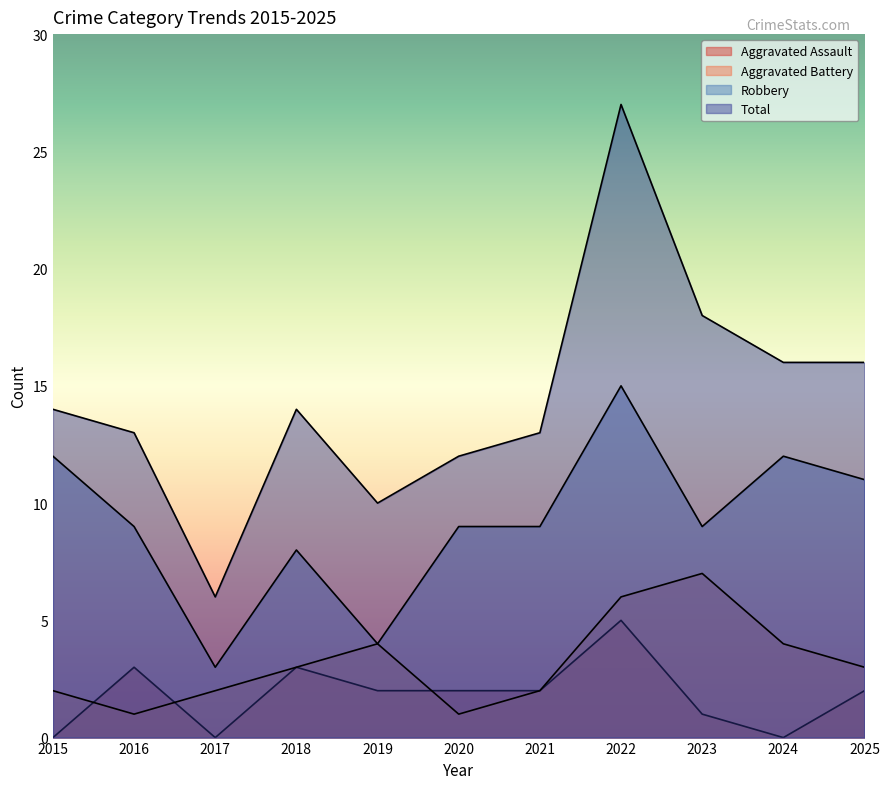

Reading right to left, transcribe all the data shown in this chart.

Aggravated Assault: 2	0	1	5	2	2	2	3	0	3	0
Aggravated Battery: 3	4	7	6	2	1	4	3	2	1	2
Robbery: 11	12	9	15	9	9	4	8	3	9	12
Total: 16	16	18	27	13	12	10	14	6	13	14